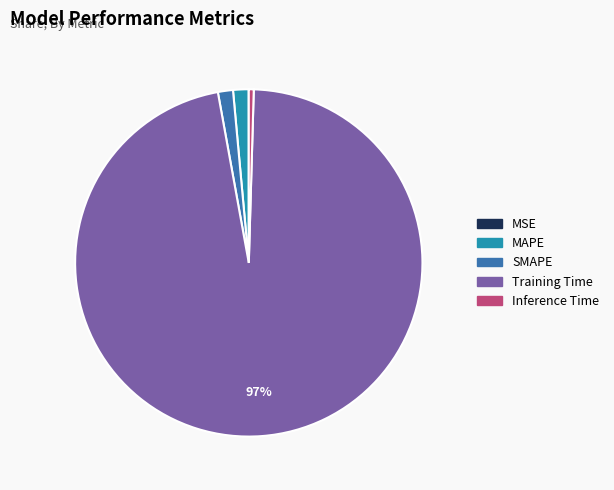

Does Training Time account for over 50% of the chart?

Yes